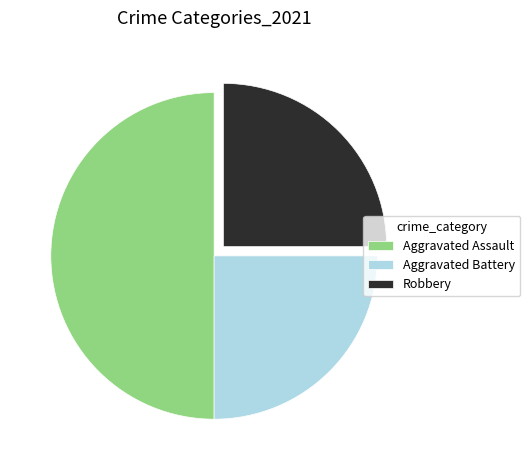

Is it true that Aggravated Assault is 42% of the pie?

False